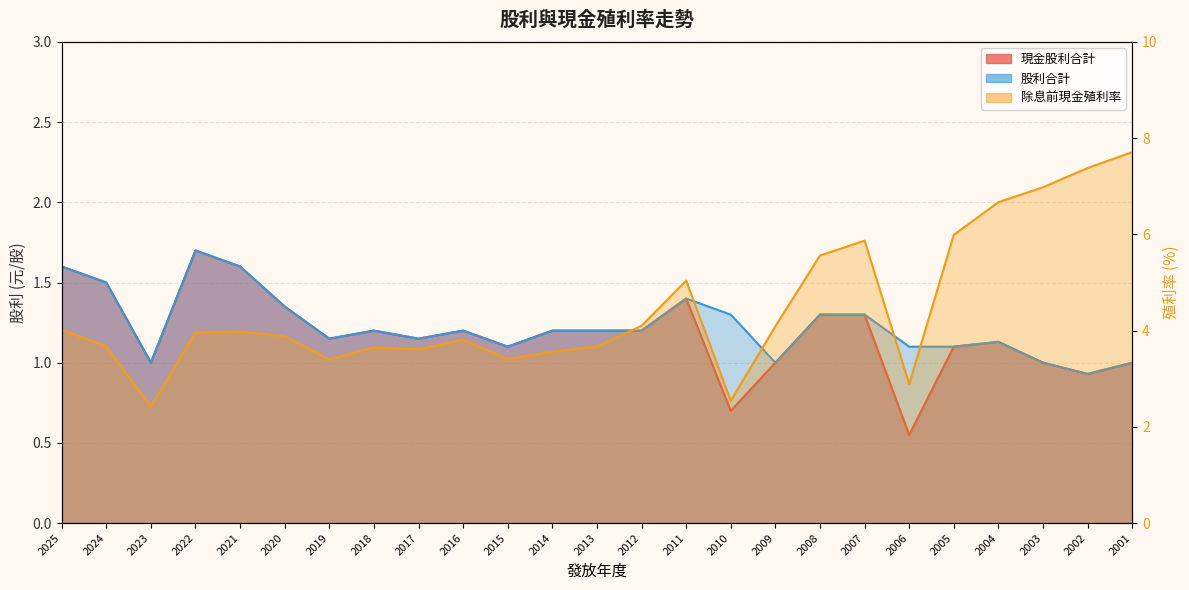

How many series are shown in this chart?

3